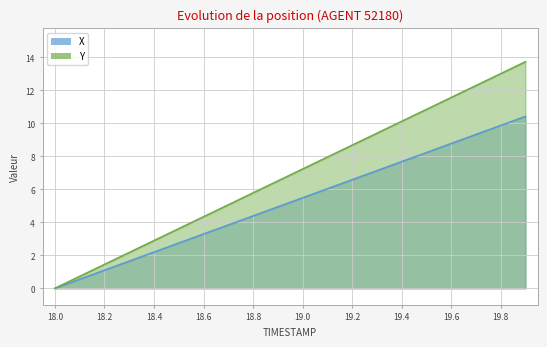

True or false: Y and X intersect in this chart.

False